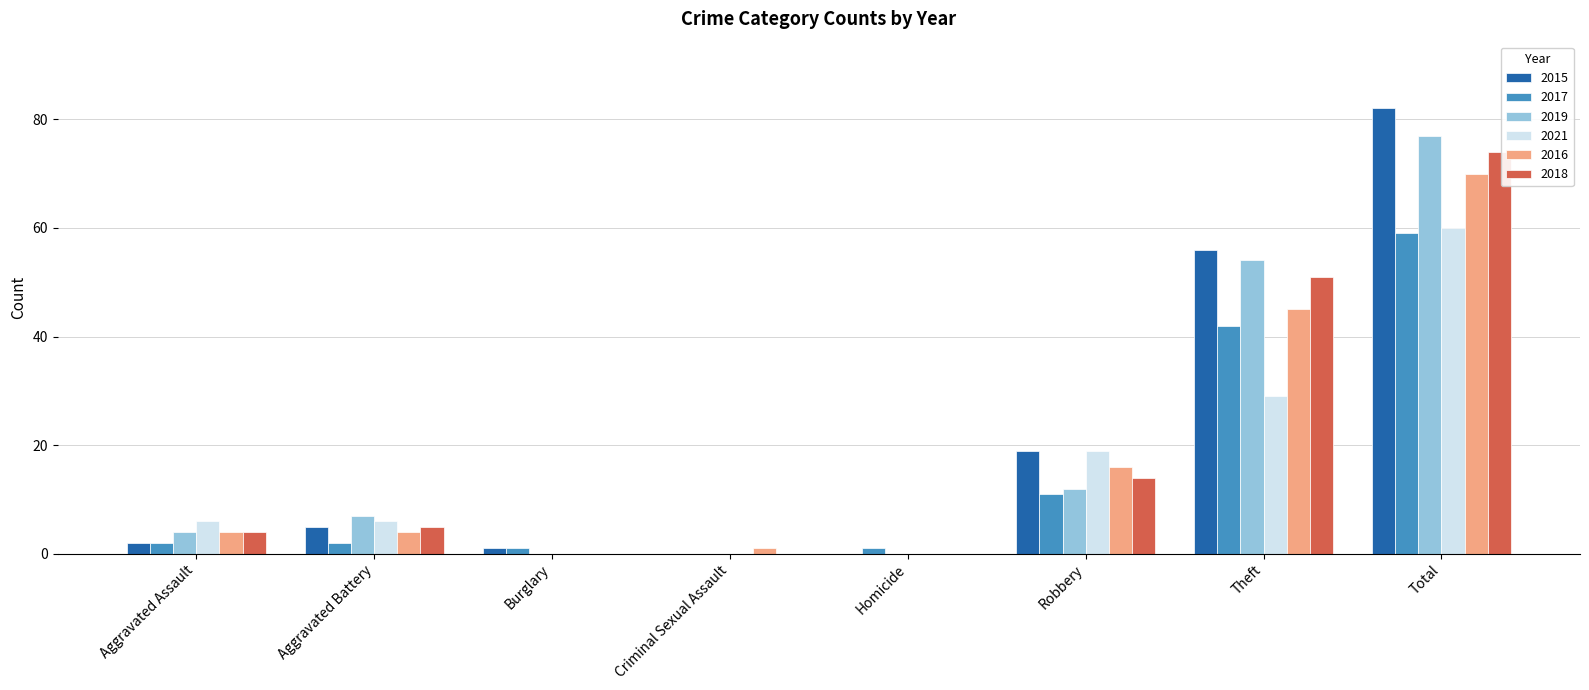

Is the value of 2015 at Burglary greater than the value of 2017 at Total?

No